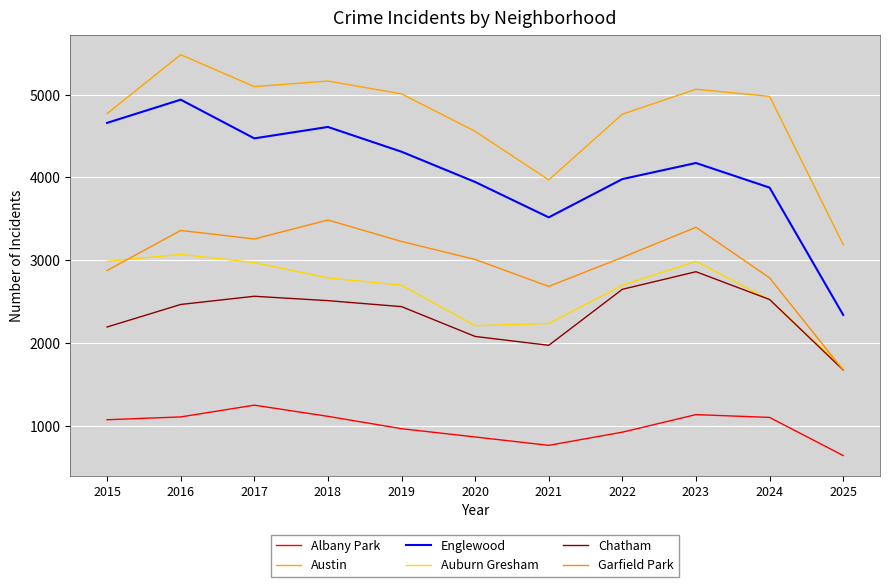

Is the value of Albany Park at 2019 greater than the value of Garfield Park at 2024?

No